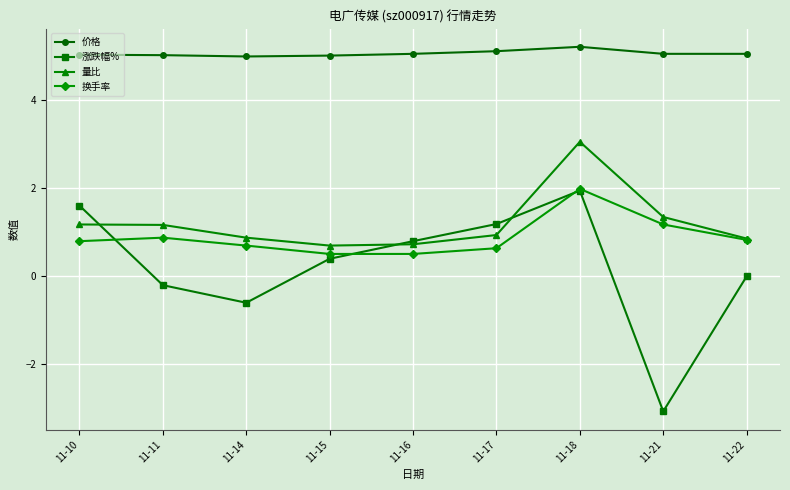

Which series has the largest range (max minus min)?

涨跌幅%